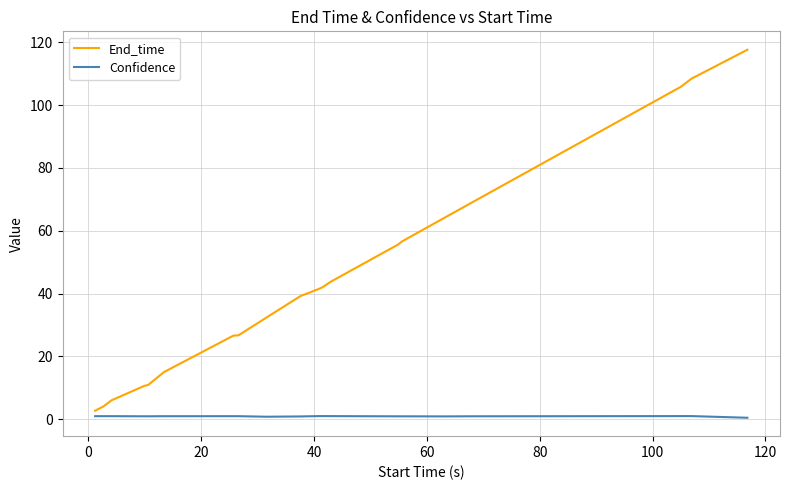

How many lines are shown in the chart?

2